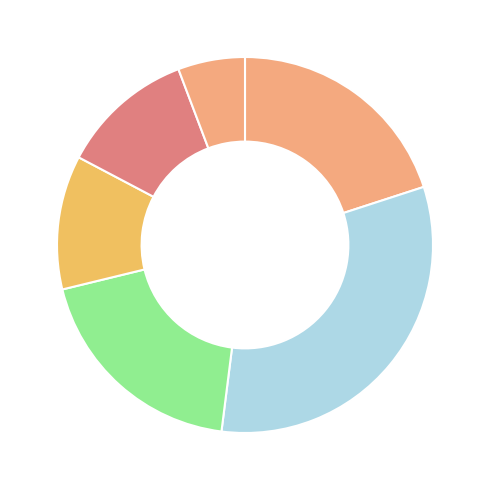

Does any single category account for the majority?

No